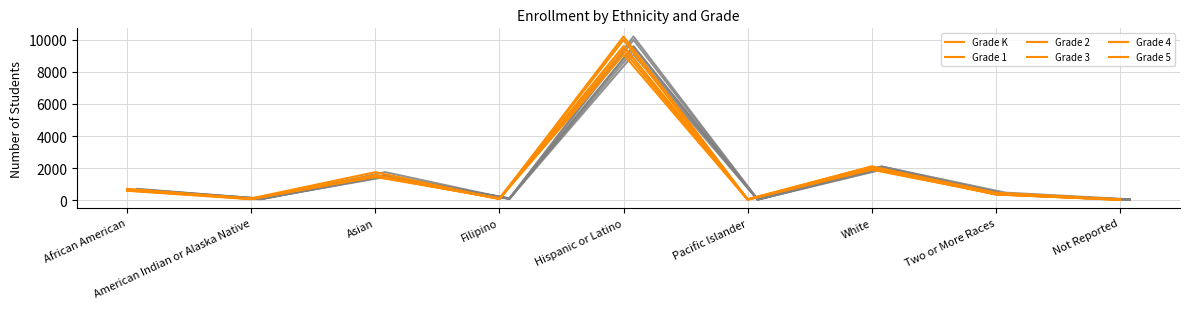

Rank the categories by Grade 1 value from lowest to highest.

Not Reported, Pacific Islander, American Indian or Alaska Native, Filipino, Two or More Races, African American, Asian, White, Hispanic or Latino